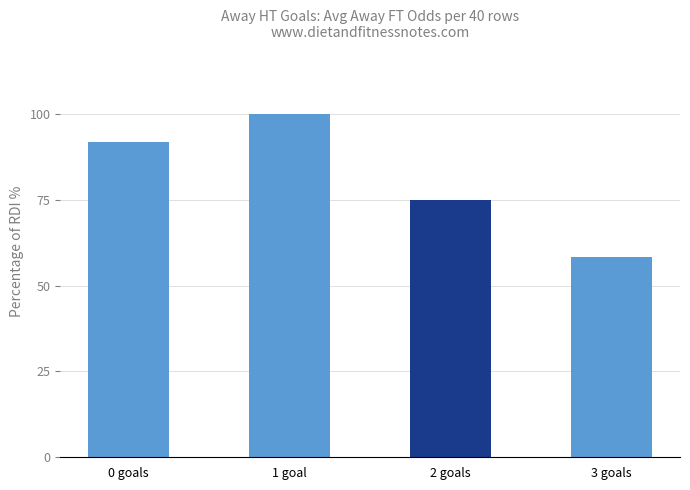

Rank the categories by value from lowest to highest.

3 goals, 2 goals, 0 goals, 1 goal